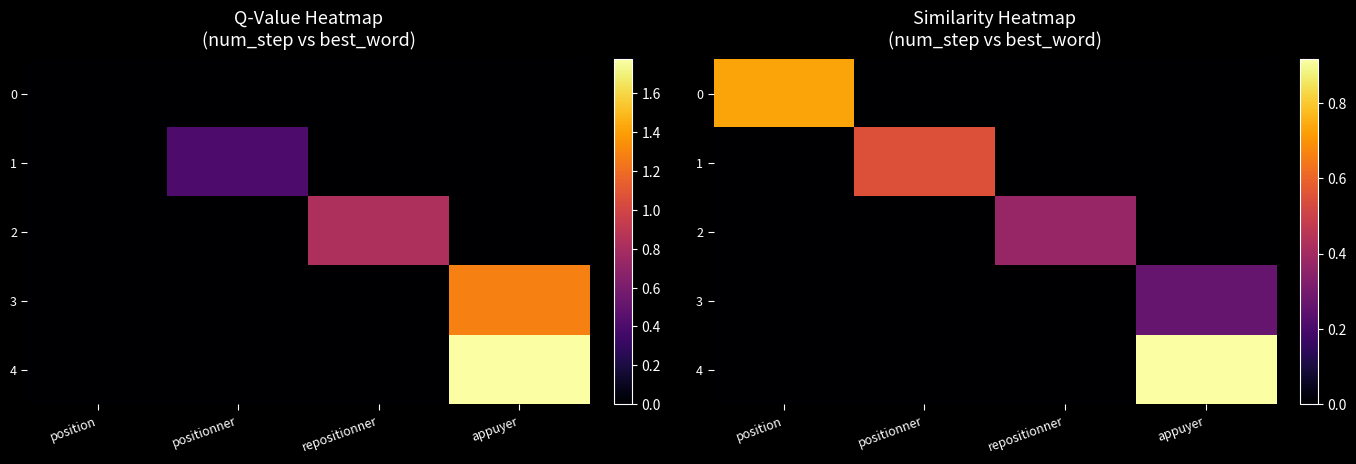

Which series has the largest total across all categories?

4